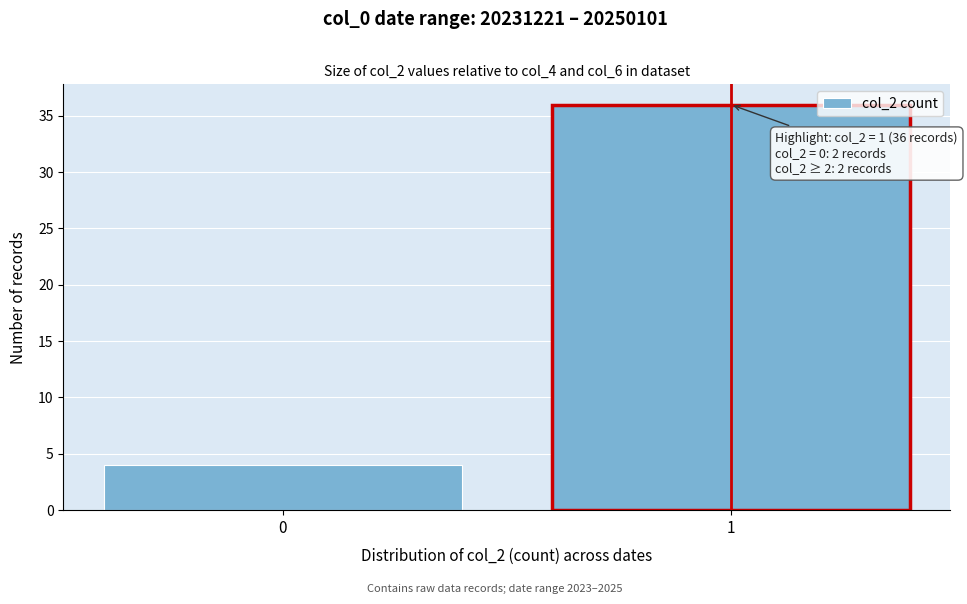

Reading left to right, list all the values displayed in this chart.

4	36